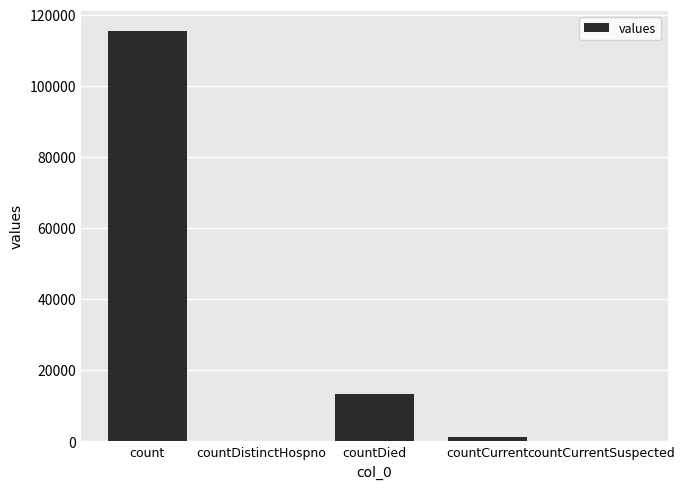

What is the sum of all values?

130105